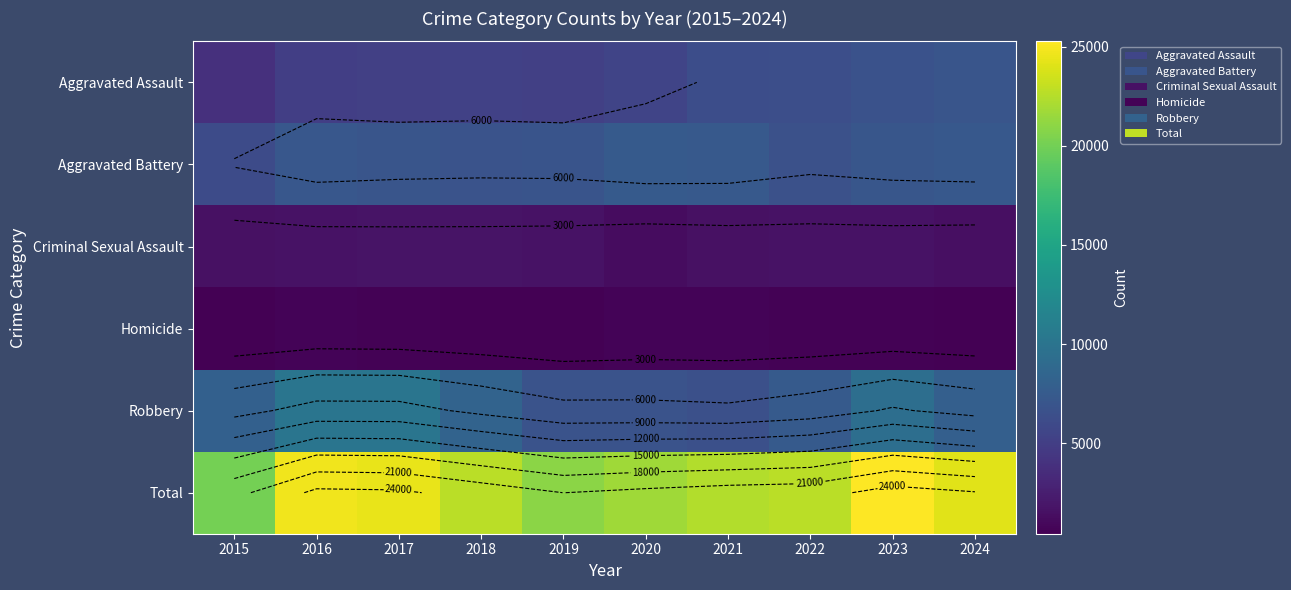

Which has a higher value, 2021 or 2023?

2023